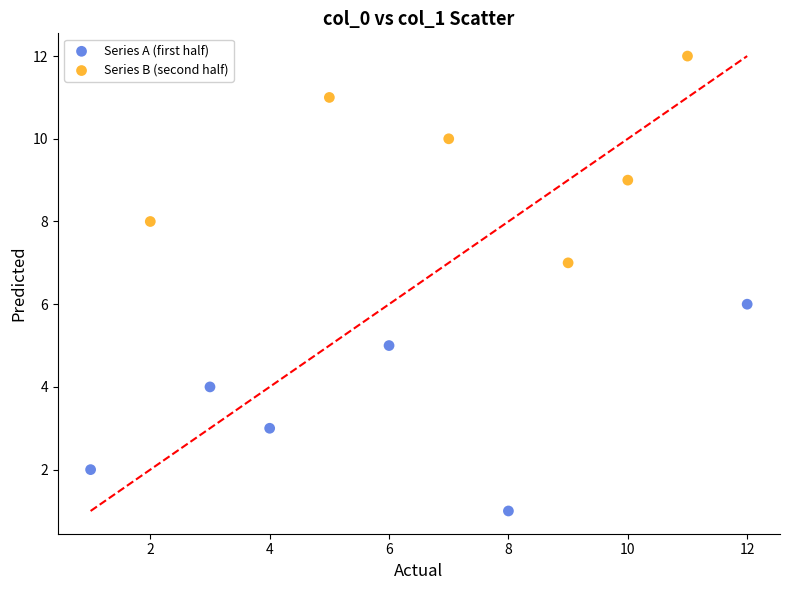

Which series contains the highest Y value?

Series B (second half)